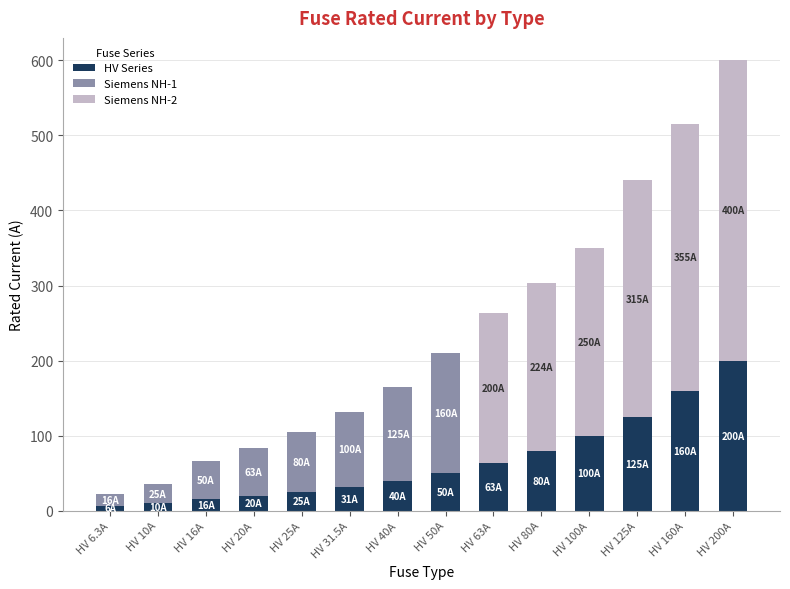

What is the total value across all series at HV 125A?

440.0